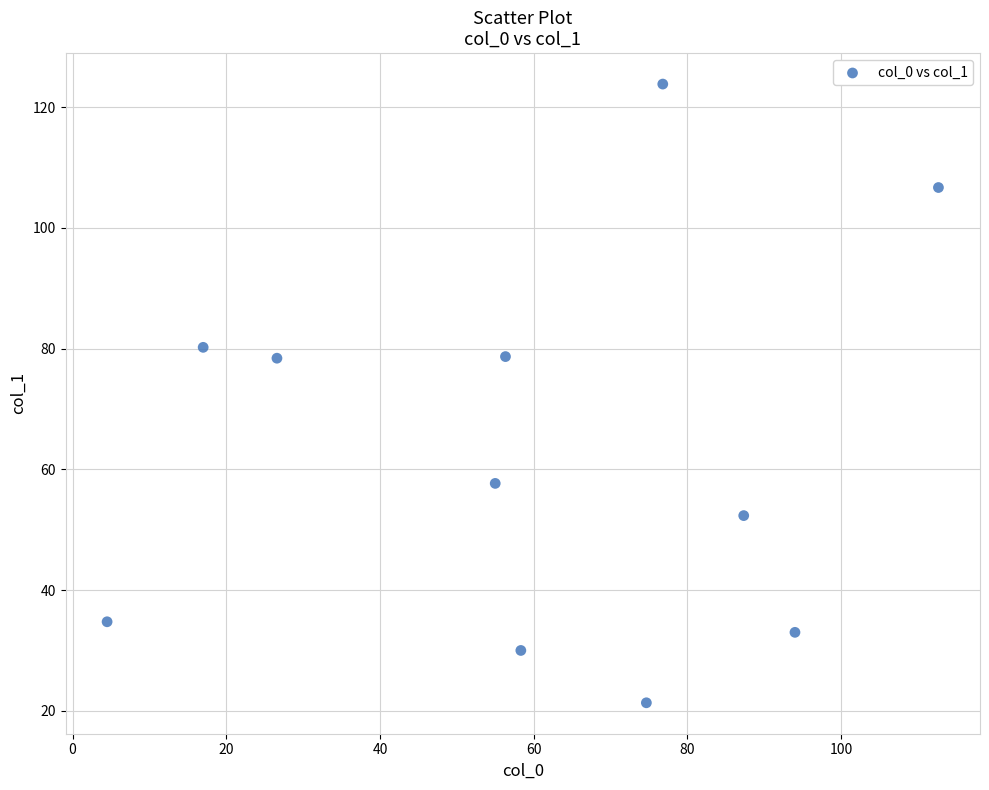

What is the range of X values (max minus min)?

108.2